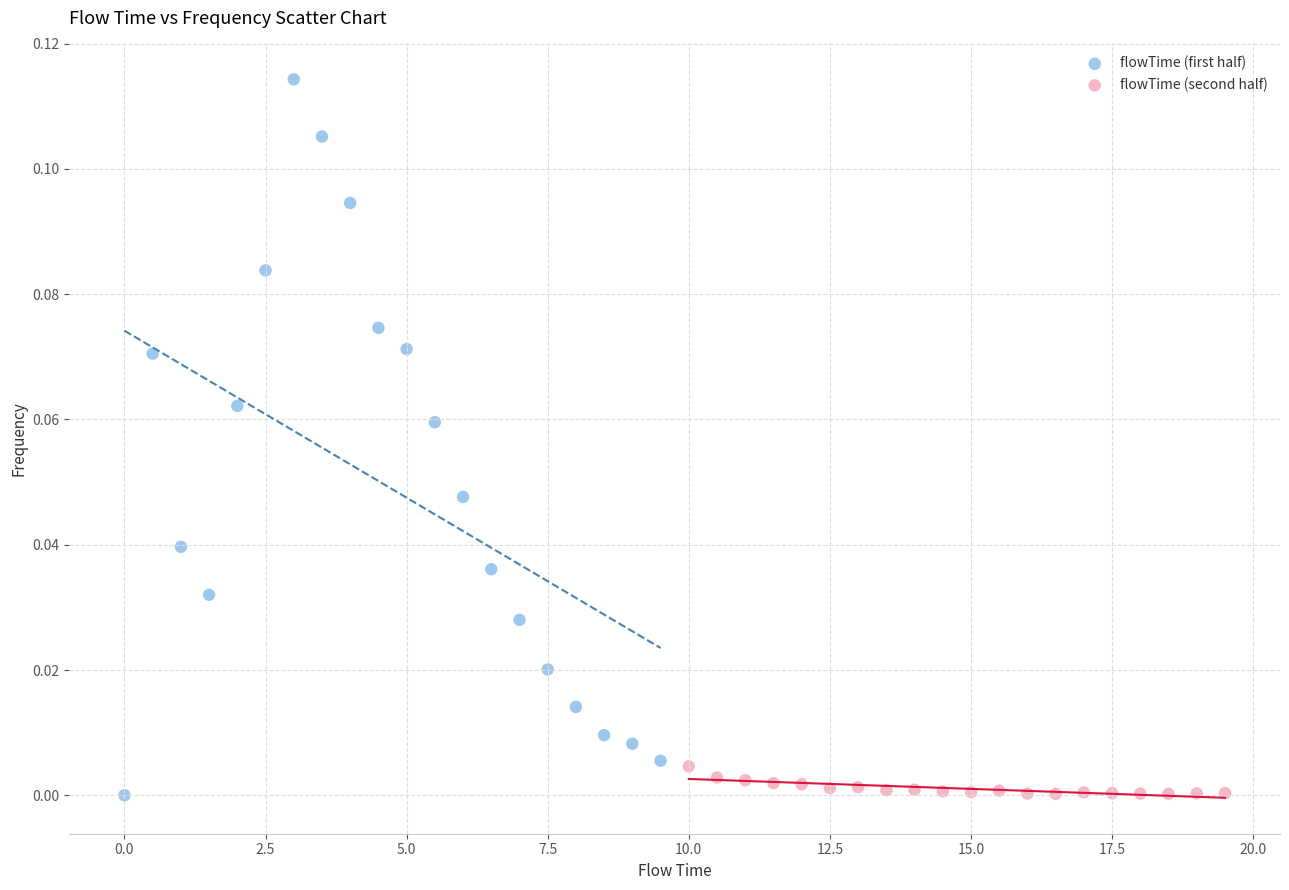

Which series reaches the maximum Y coordinate?

flowTime (first half)